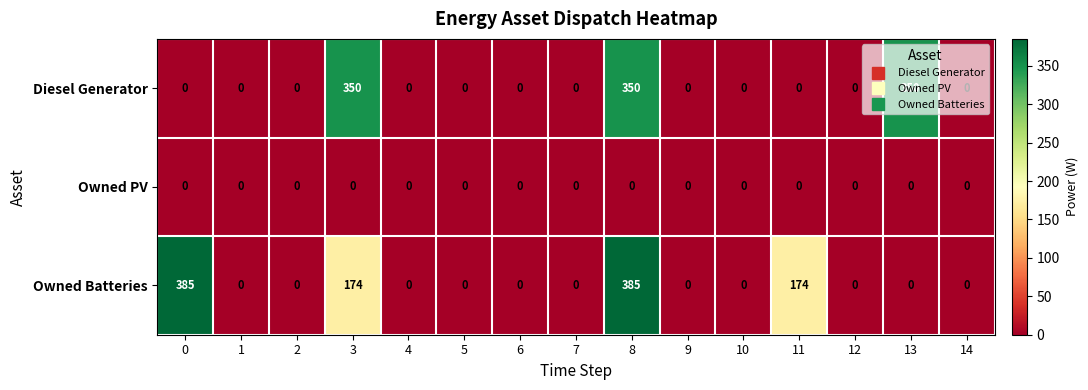

List the series in order of their peak value, highest first.

Owned Batteries, Diesel Generator, Owned PV